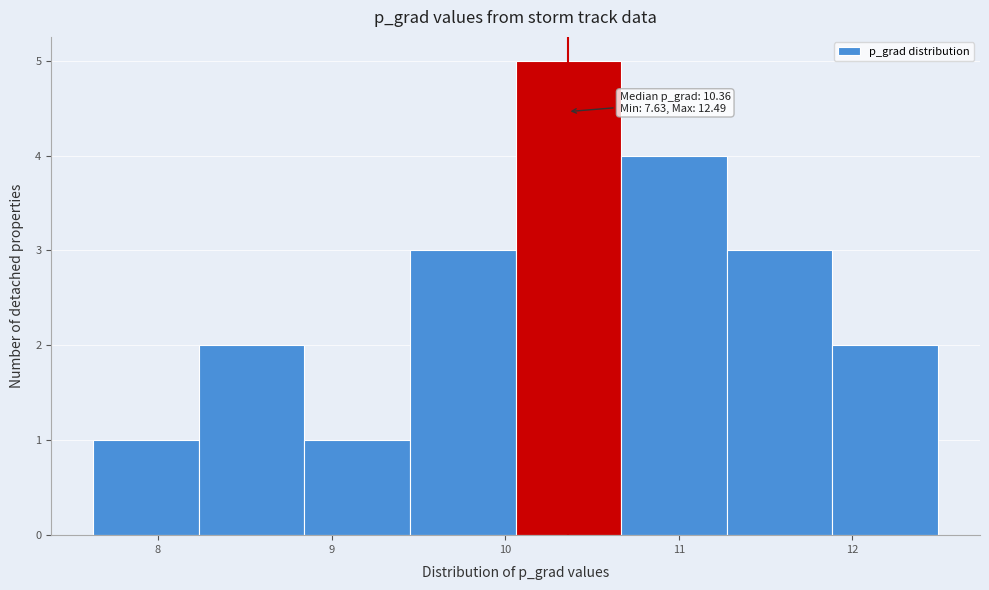

Over which range of the x-axis is the bar tallest?

10.1 to 10.7